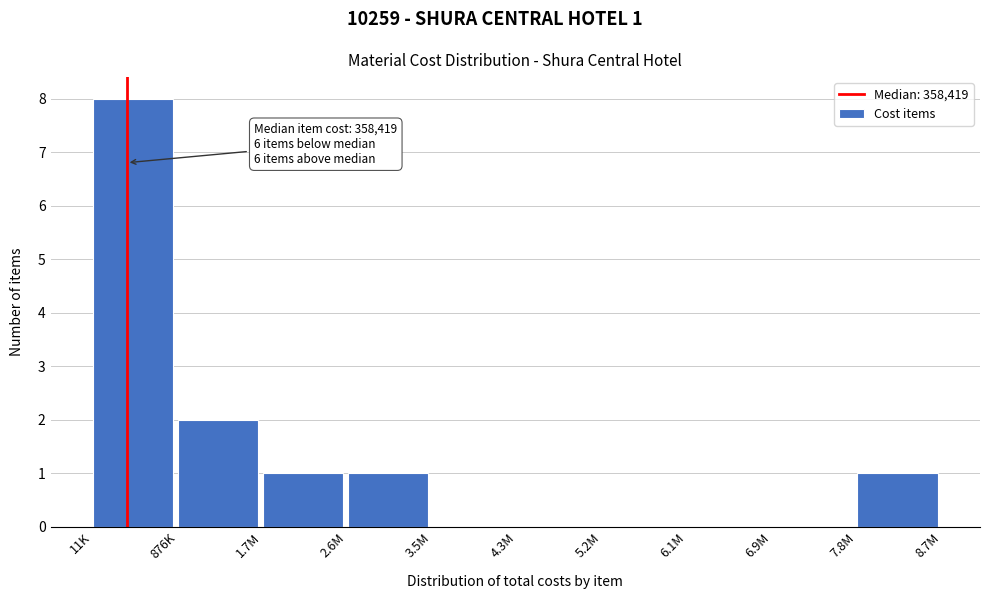

Reading left to right, transcribe all the data shown in this chart.

11K=8	876K=2	1.7M=1	2.6M=1	3.5M=0	4.3M=0	5.2M=0	6.1M=0	6.9M=0	7.8M=1